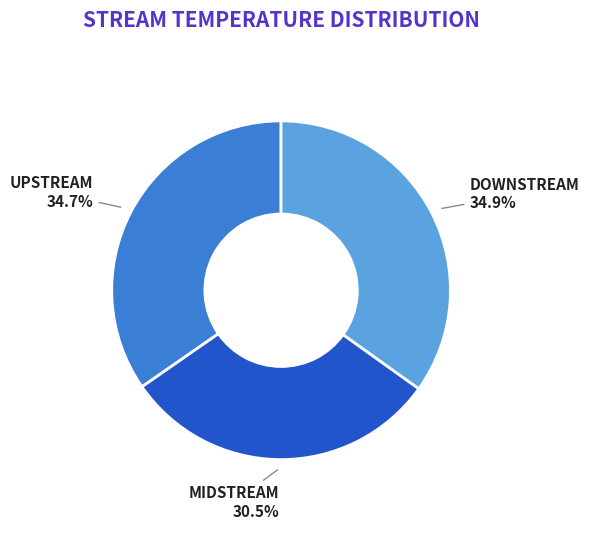

Does any single category account for the majority?

No